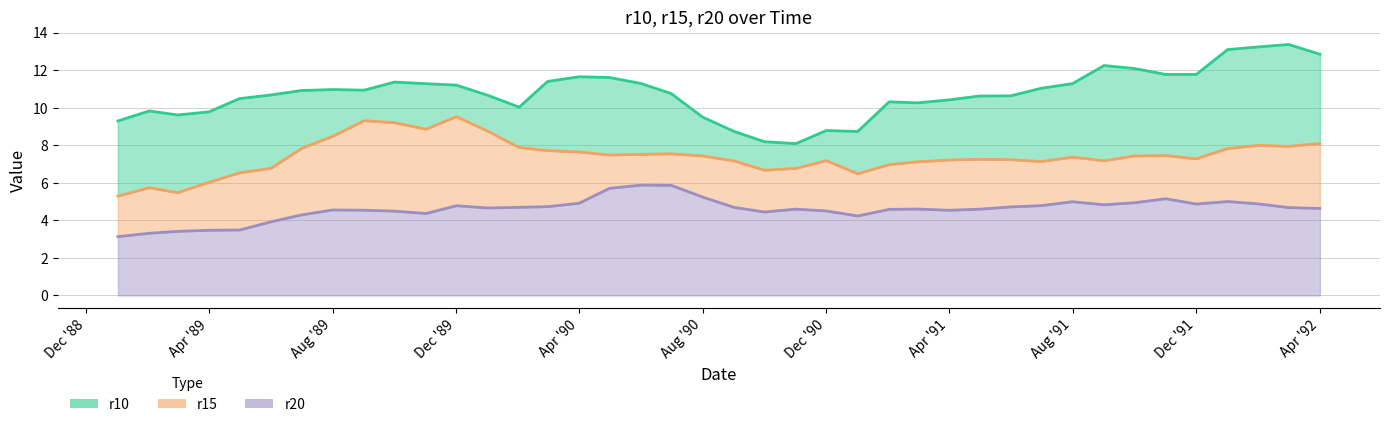

Which series has the widest spread of values?

r10